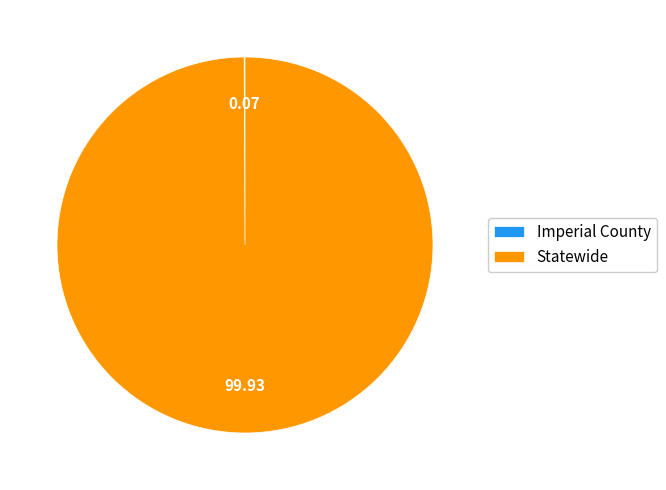

Which category has the biggest portion of the pie?

Statewide